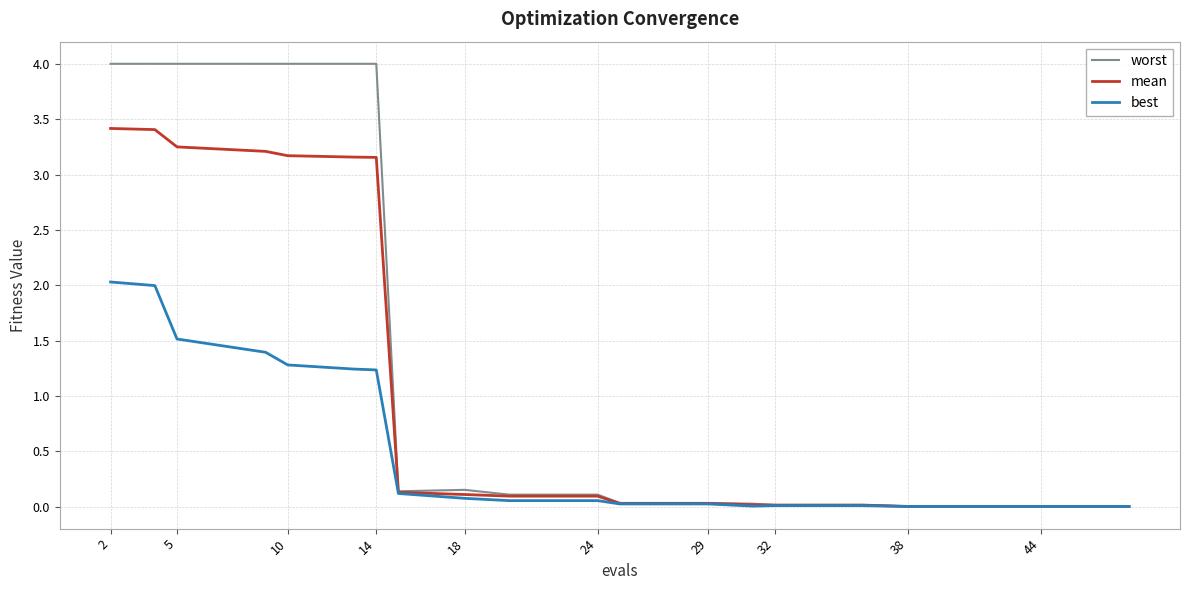

Which series has the widest spread of values?

worst